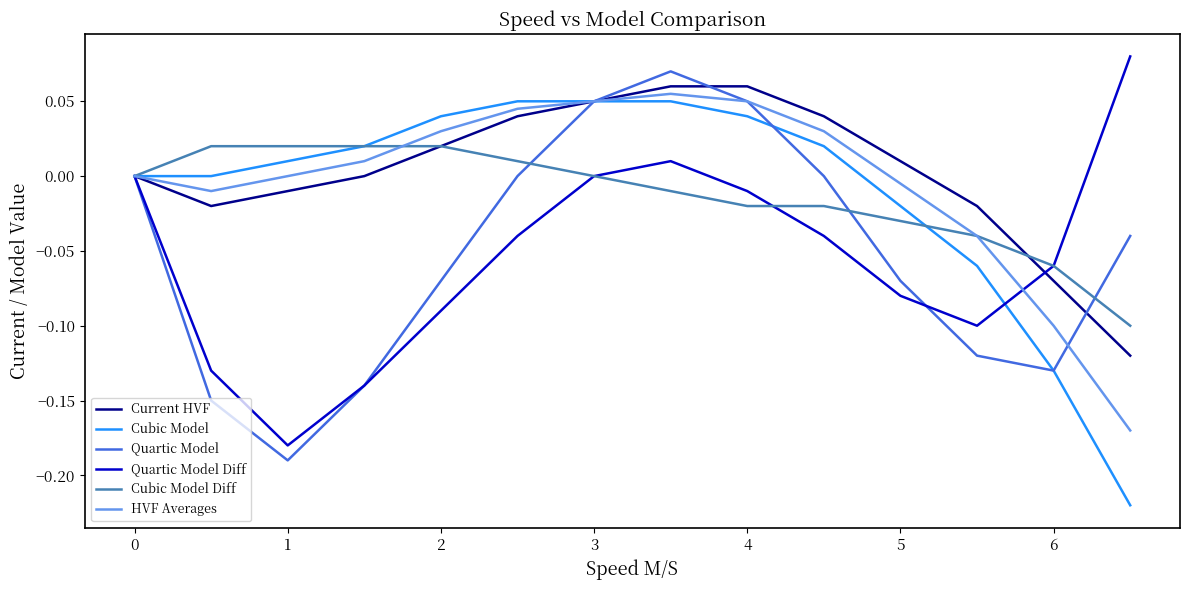

In HVF Averages, how many points are lower than both neighbors (excluding endpoints)?

1